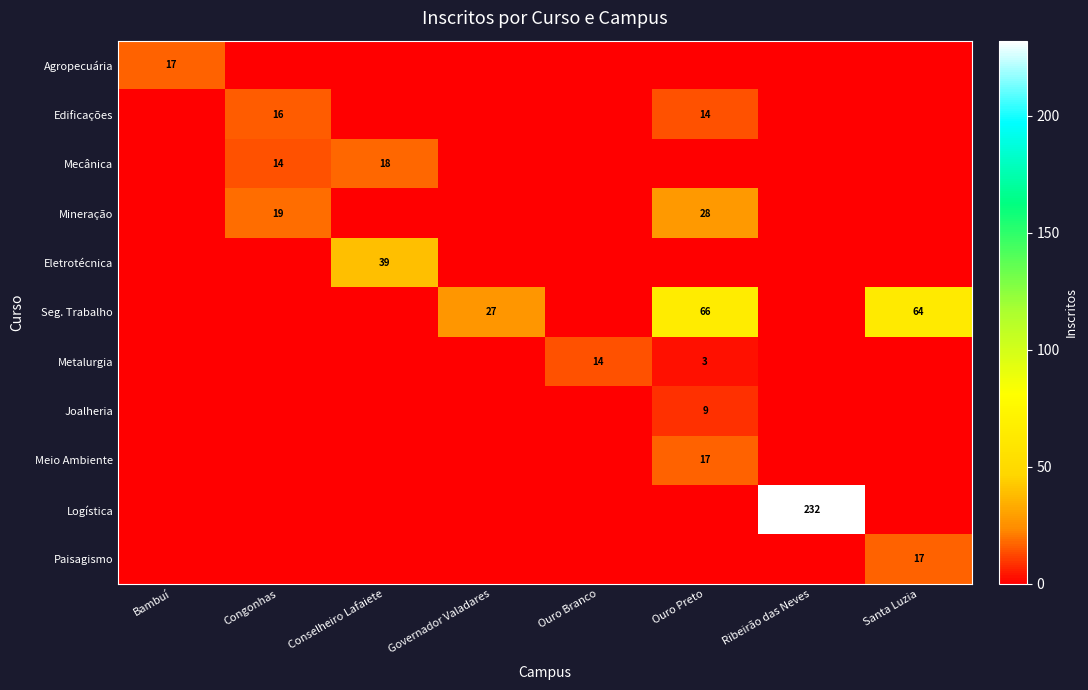

What is the sum of the Seg. Trabalho values at Governador Valadares and Ouro Preto?

93